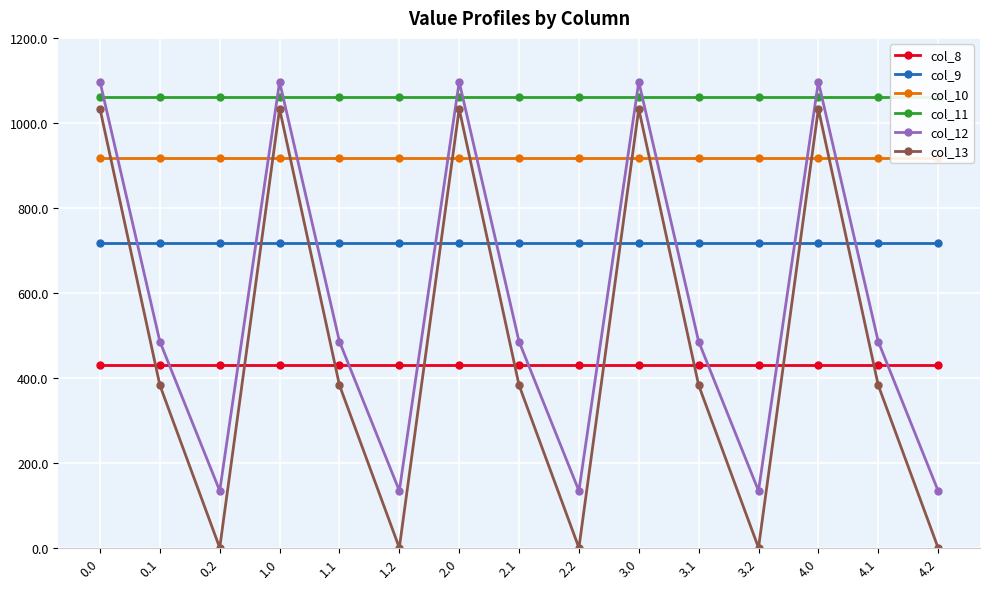

Reading left to right, what are all the values shown in this chart?

col_8: 430.3	430.3	430.3	430.3	430.3	430.3	430.3	430.3	430.3	430.3	430.3	430.3	430.3	430.3	430.3
col_9: 716.9	716.9	716.9	716.9	716.9	716.9	716.9	716.9	716.9	716.9	716.9	716.9	716.9	716.9	716.9
col_10: 916.2	916.2	916.2	916.2	916.2	916.2	916.2	916.2	916.2	916.2	916.2	916.2	916.2	916.2	916.2
col_11: 1060.3	1060.3	1060.3	1060.3	1060.3	1060.3	1060.3	1060.3	1060.3	1060.3	1060.3	1060.3	1060.3	1060.3	1060.3
col_12: 1096.7	485.4	134.2	1096.7	485.4	134.2	1096.7	485.4	134.2	1096.7	485.4	134.2	1096.7	485.4	134.2
col_13: 1032.9	382.7	0.0	1032.9	382.7	0.0	1032.9	382.7	0.0	1032.9	382.7	0.0	1032.9	382.7	0.0